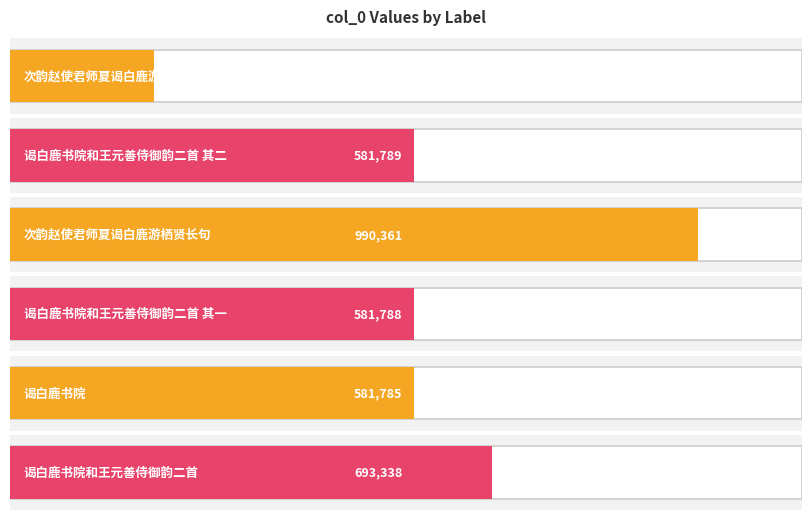

What is the sum of all values?

3636256